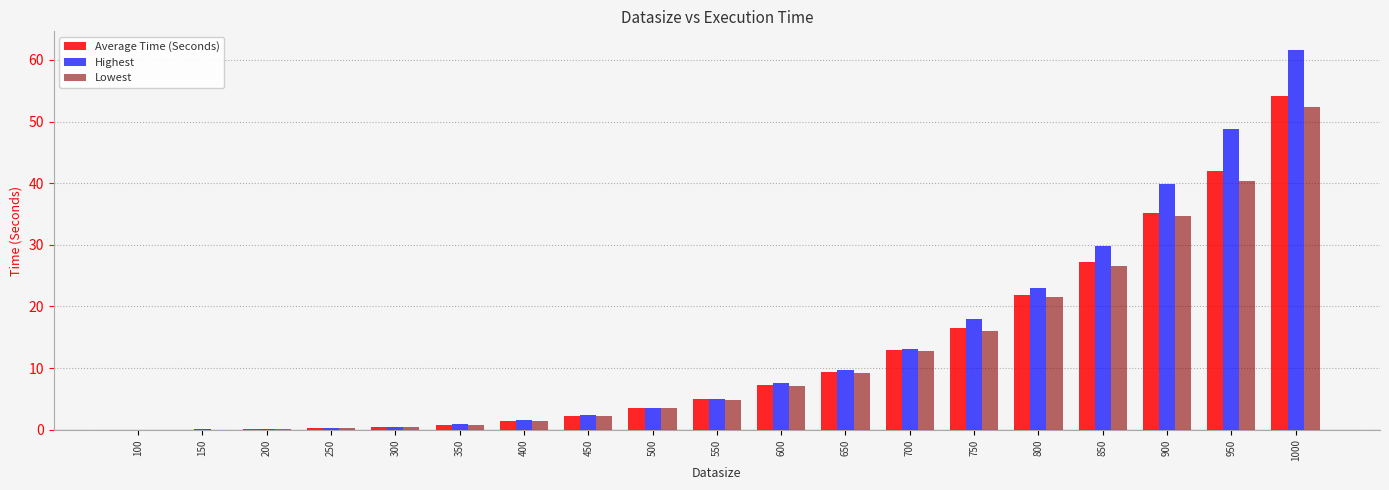

Is the value of Average Time (Seconds) at 350 greater than the value of Highest at 500?

No